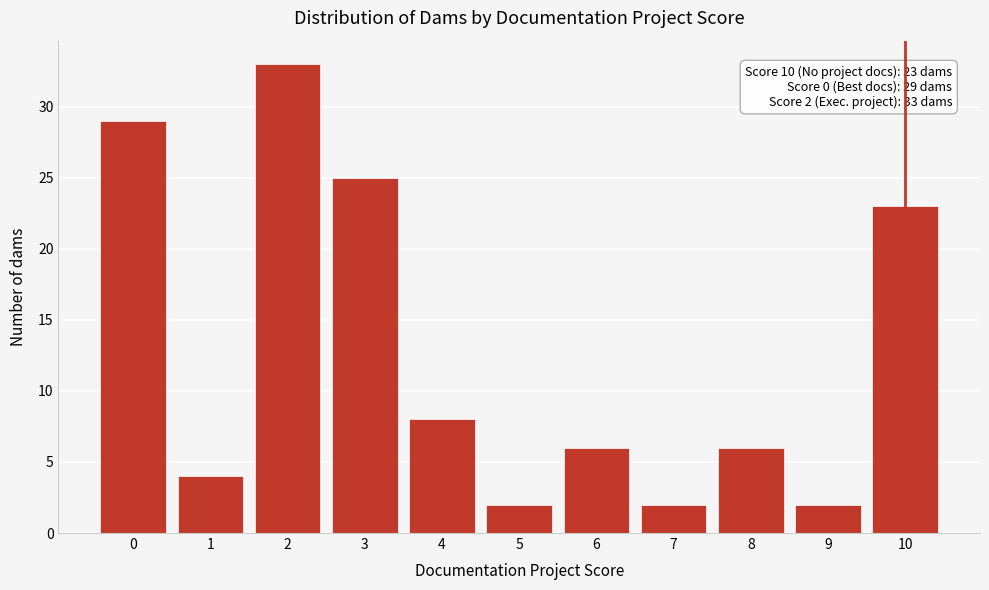

Reading right to left, list all the values displayed in this chart.

23	2	6	2	6	2	8	25	33	4	29